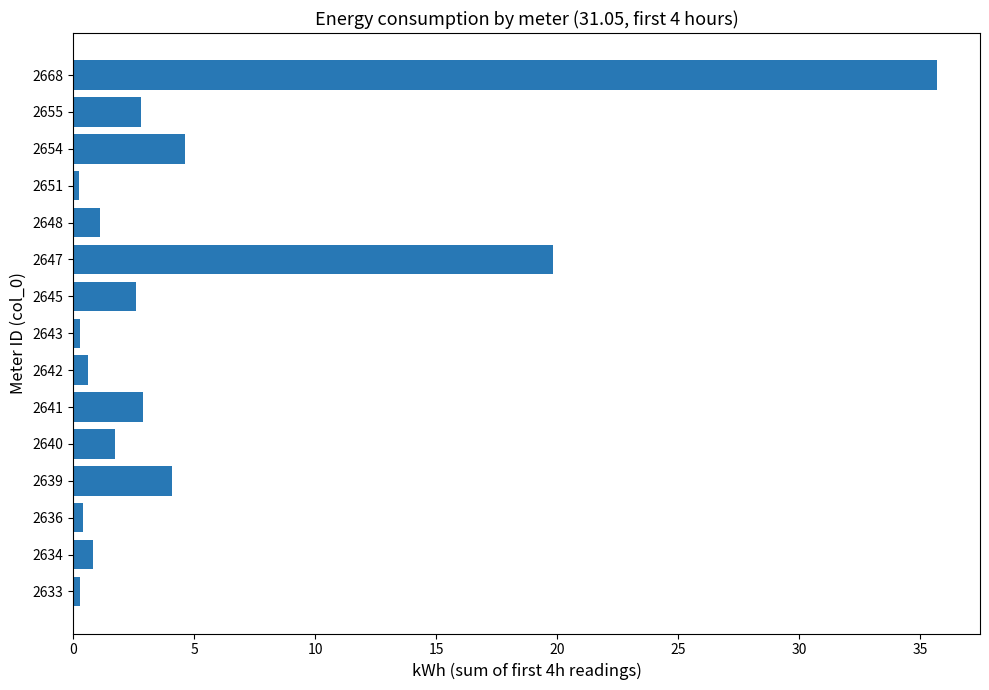

Is it true that the value at 2654 is 7.2?

False